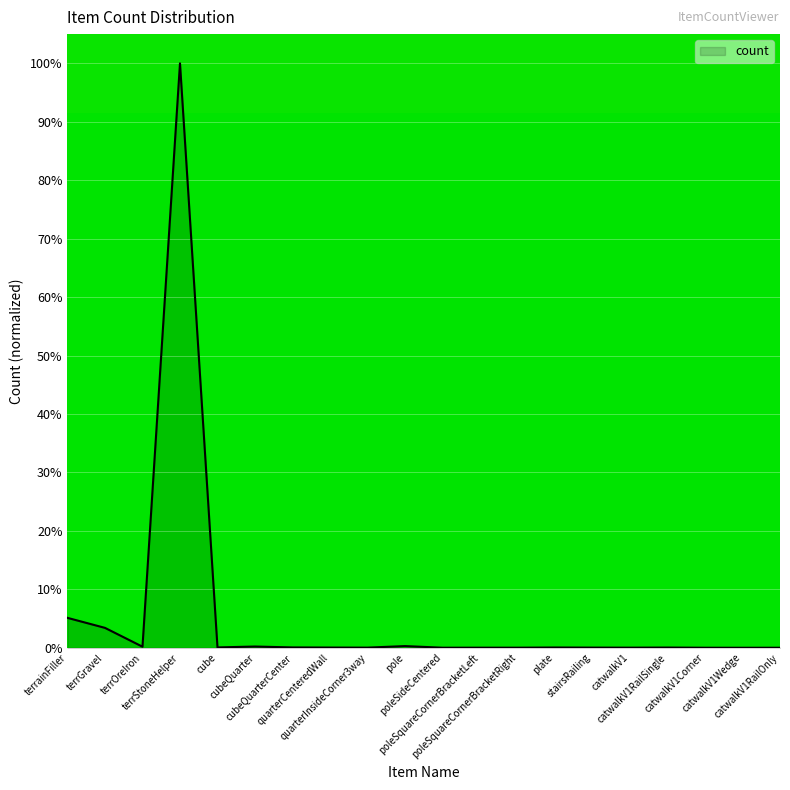

What is the sum of the values at terrStoneHelper and poleSquareCornerBracketLeft?

100.0